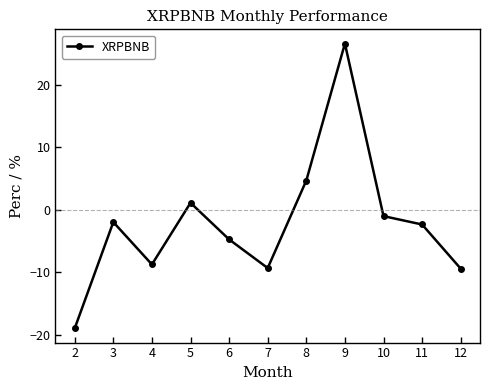

How many categories are shown in the chart?

11